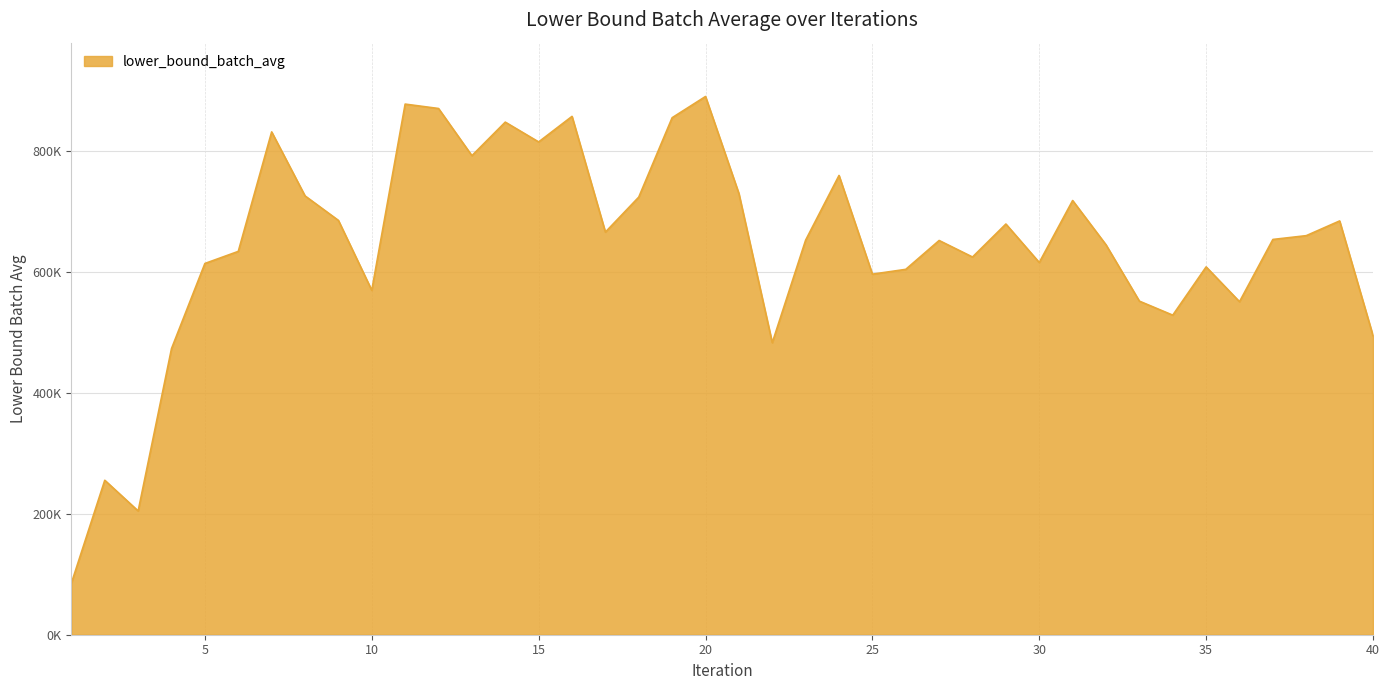

Is this an area chart (filled region under the line)?

Yes